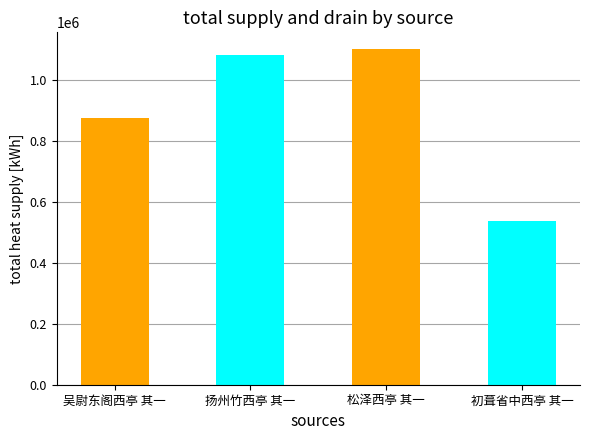

What is the ratio of the value at 松泽西亭 其一 to the value at 初葺省中西亭 其一?

2.0